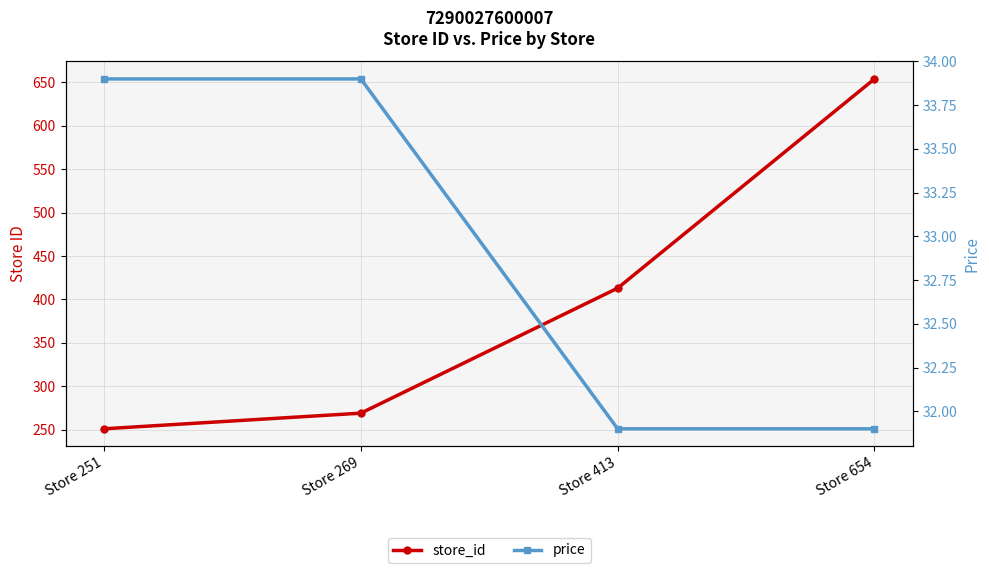

The value of price at Store 413 is 15.6. True or false?

False